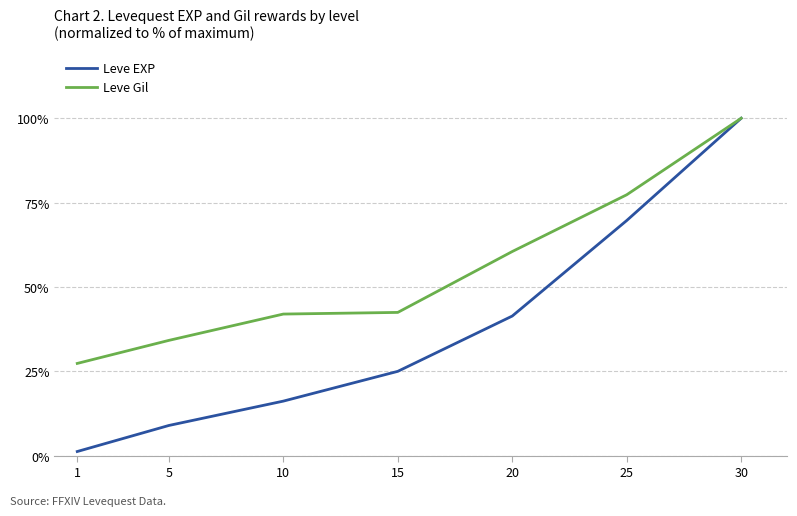

List the series in order of their overall mean, lowest first.

Leve EXP, Leve Gil